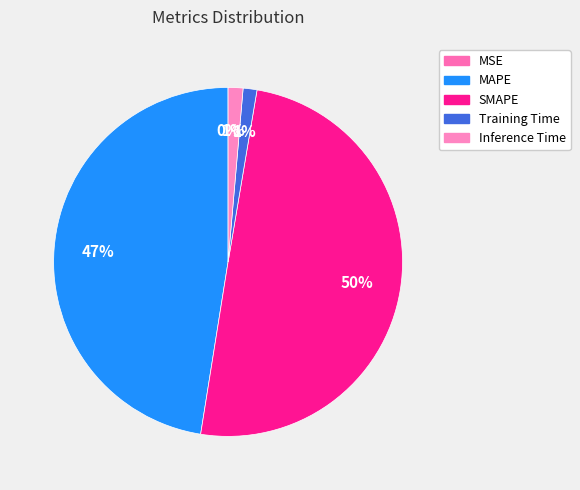

Rank the categories by value from highest to lowest.

SMAPE, MAPE, Inference Time, Training Time, MSE